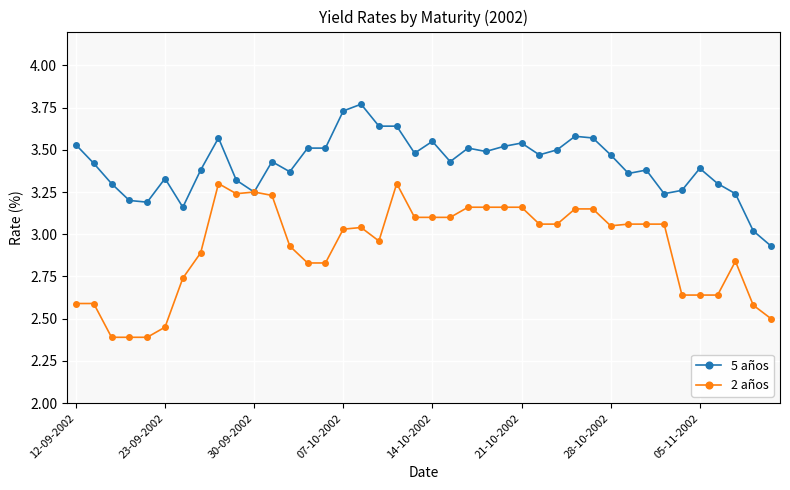

Rank the series by their maximum value, from lowest to highest.

2 años, 5 años